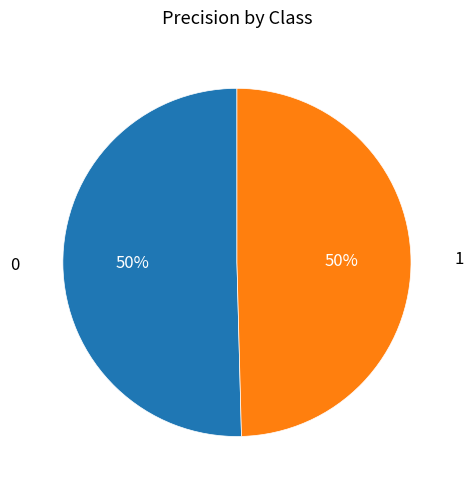

How many slices are in this pie chart?

2